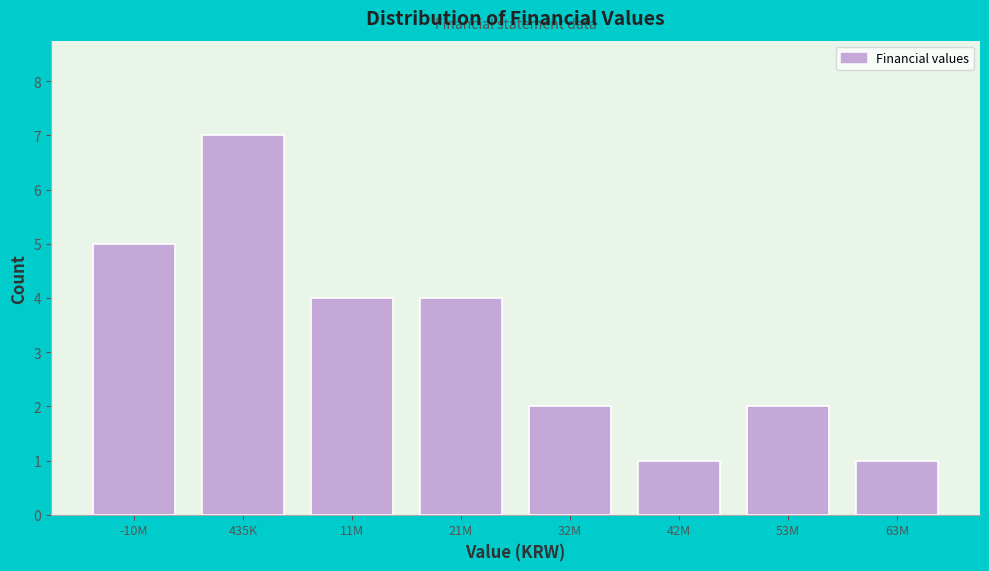

Reading right to left, transcribe all the data shown in this chart.

1	2	1	2	4	4	7	5